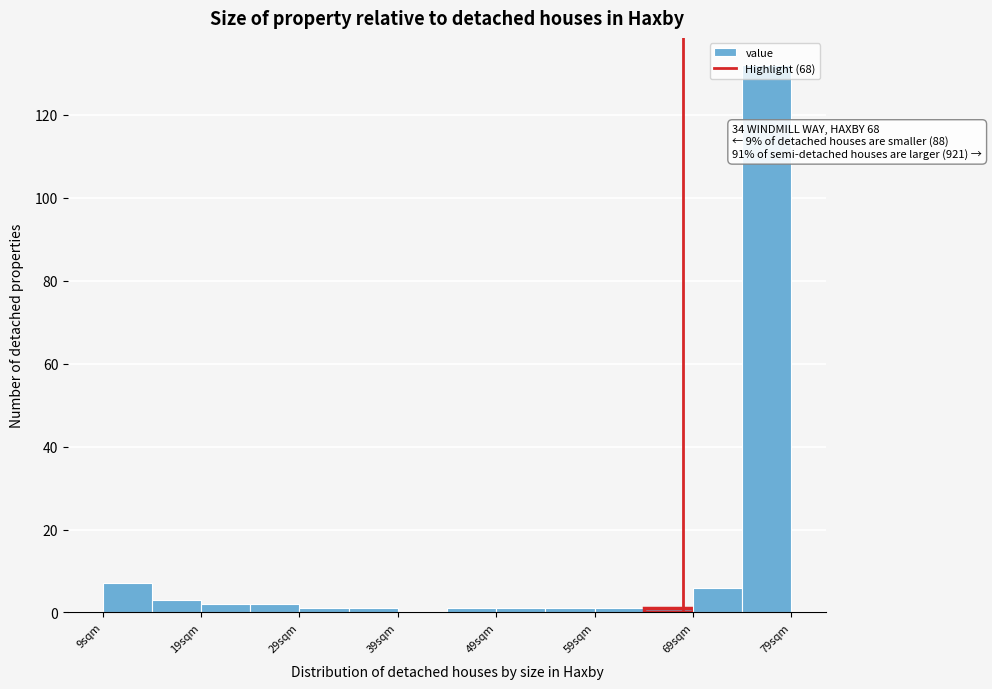

Over which range of the x-axis is the bar tallest?

74 to 79